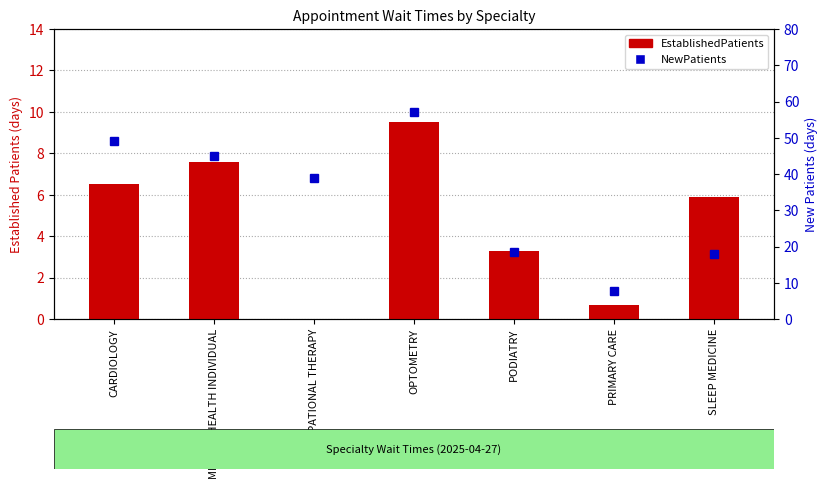

Reading left to right, transcribe all the data shown in this chart.

EstablishedPatients: CARDIOLOGY=6.5	MENTAL HEALTH INDIVIDUAL=7.6	OCCUPATIONAL THERAPY=0.0	OPTOMETRY=9.5	PODIATRY=3.3	PRIMARY CARE=0.7	SLEEP MEDICINE=5.9
NewPatients: CARDIOLOGY=49.2	MENTAL HEALTH INDIVIDUAL=45.0	OCCUPATIONAL THERAPY=39.0	OPTOMETRY=57.0	PODIATRY=18.6	PRIMARY CARE=7.6	SLEEP MEDICINE=18.0